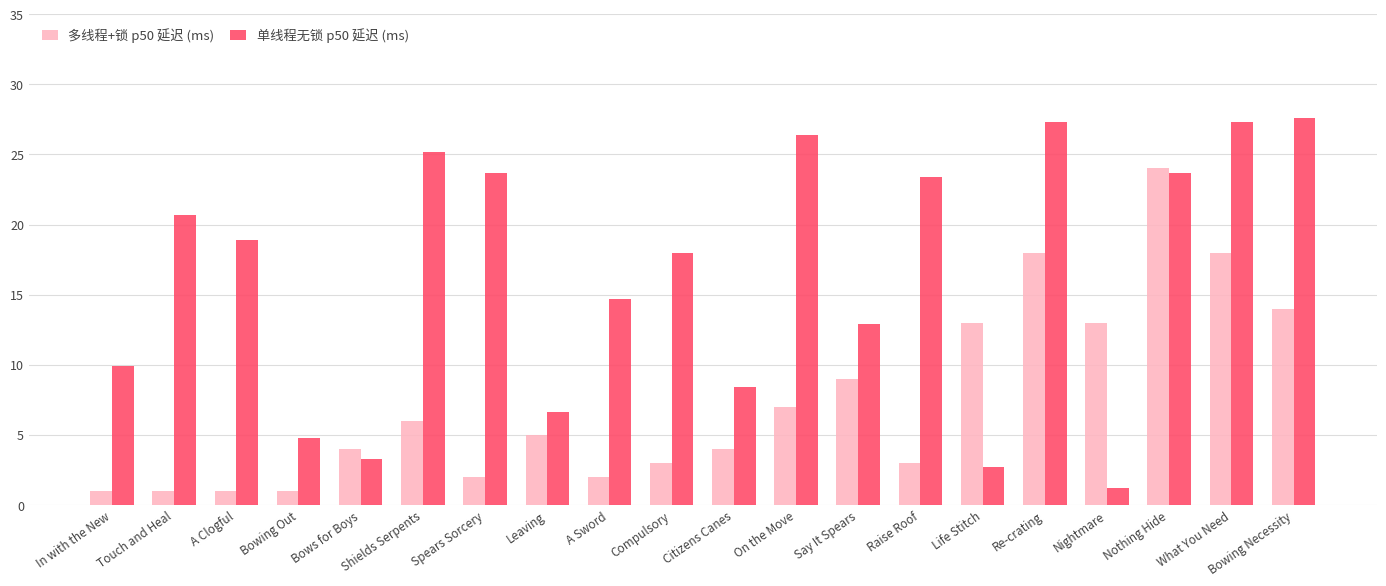

What position from the left is Life Stitch?

15